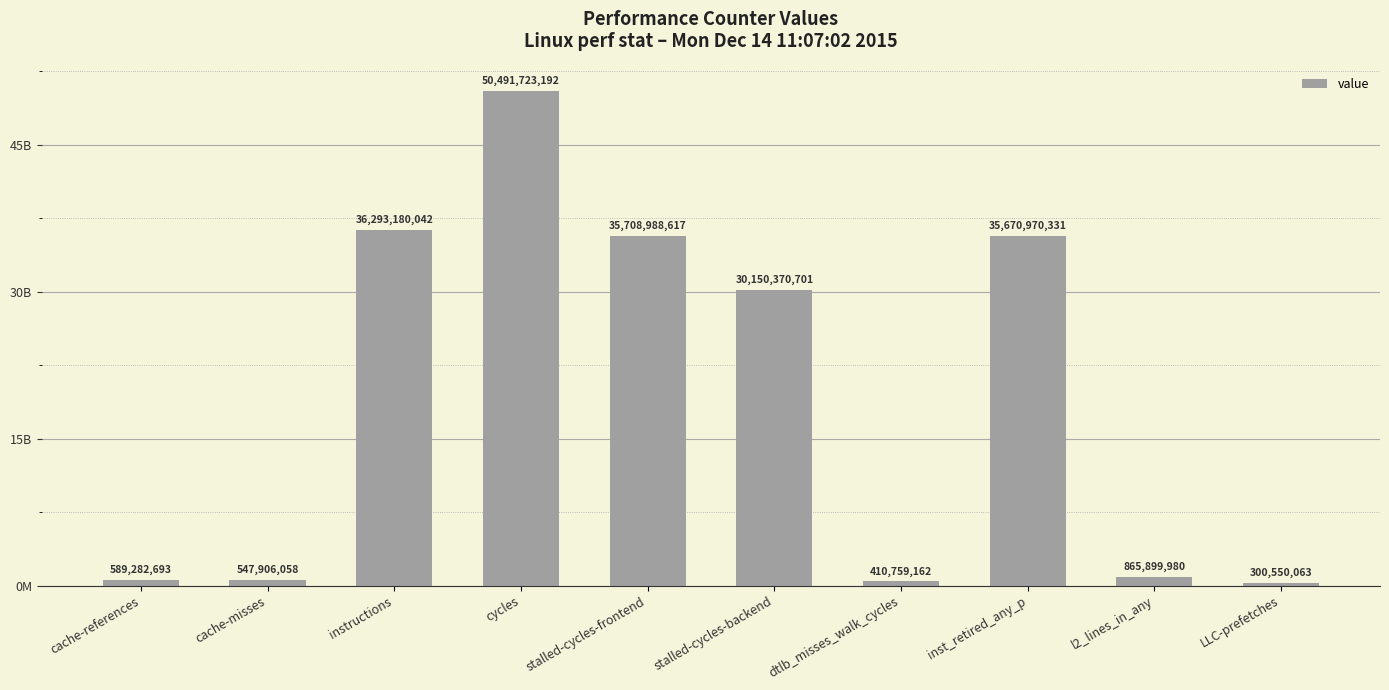

What is the label of the 1st bar from the left?

cache-references